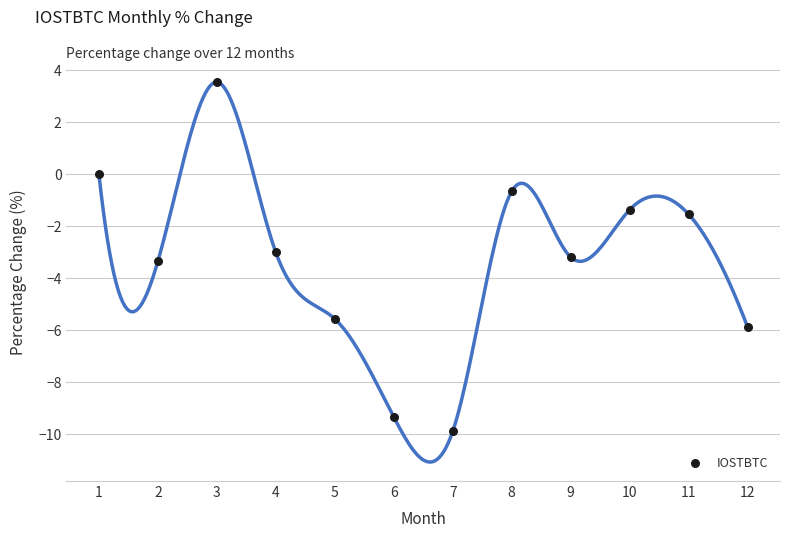

What is the range of X values (max minus min)?

11.0